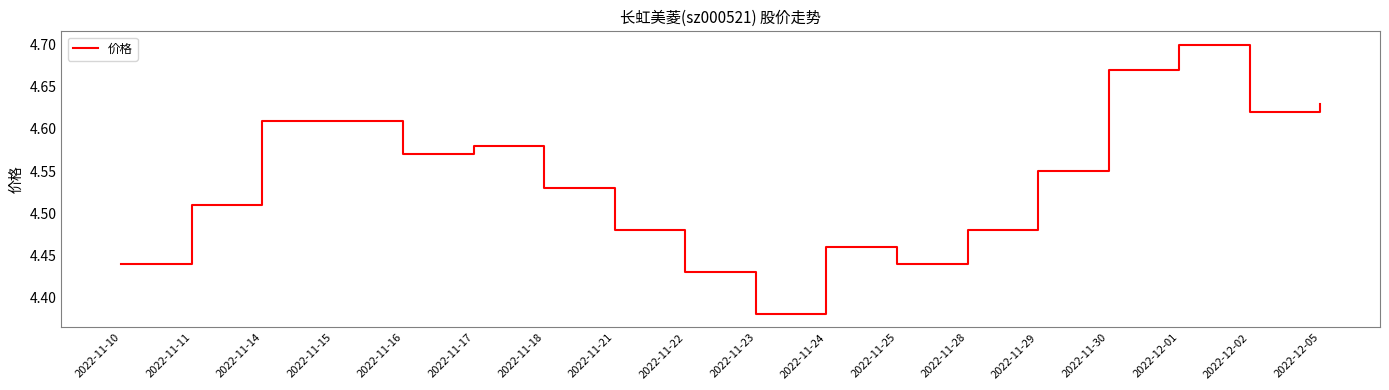

The value at 2022-11-30 is 2.5. True or false?

False